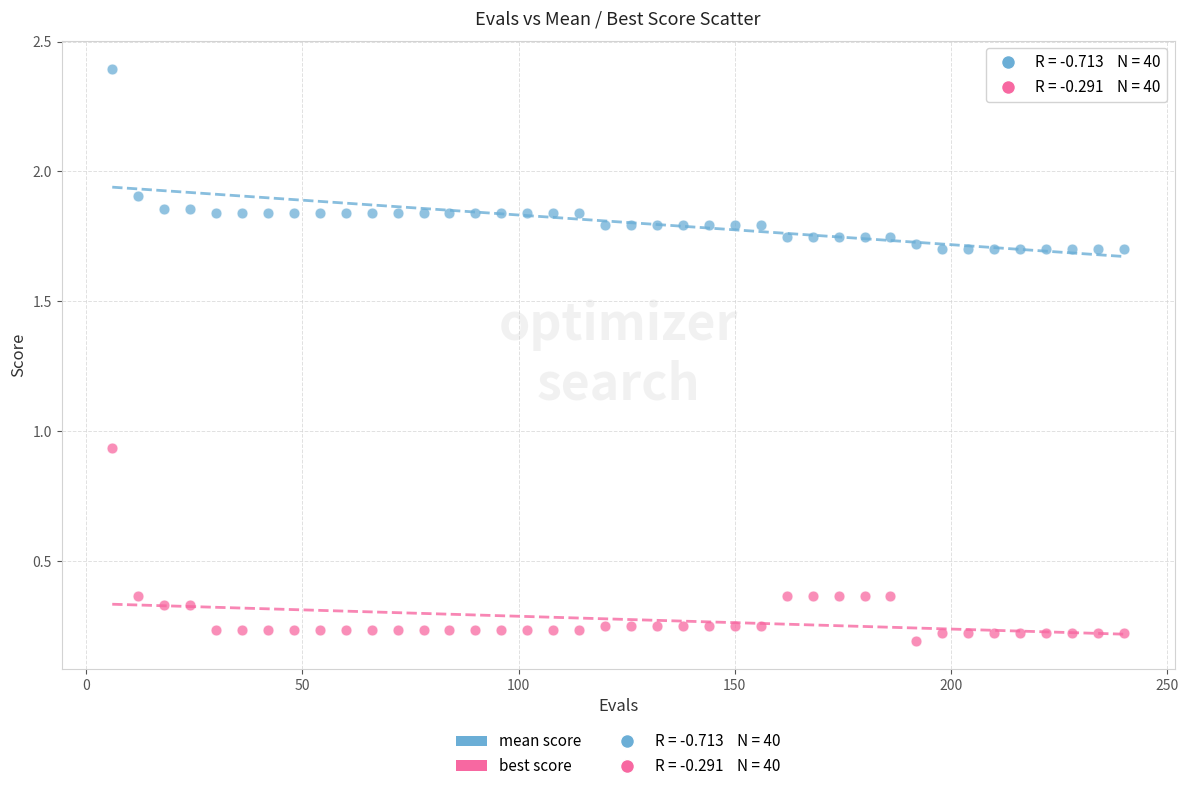

Across all data points, what is the range of Y values (max minus min)?

2.2